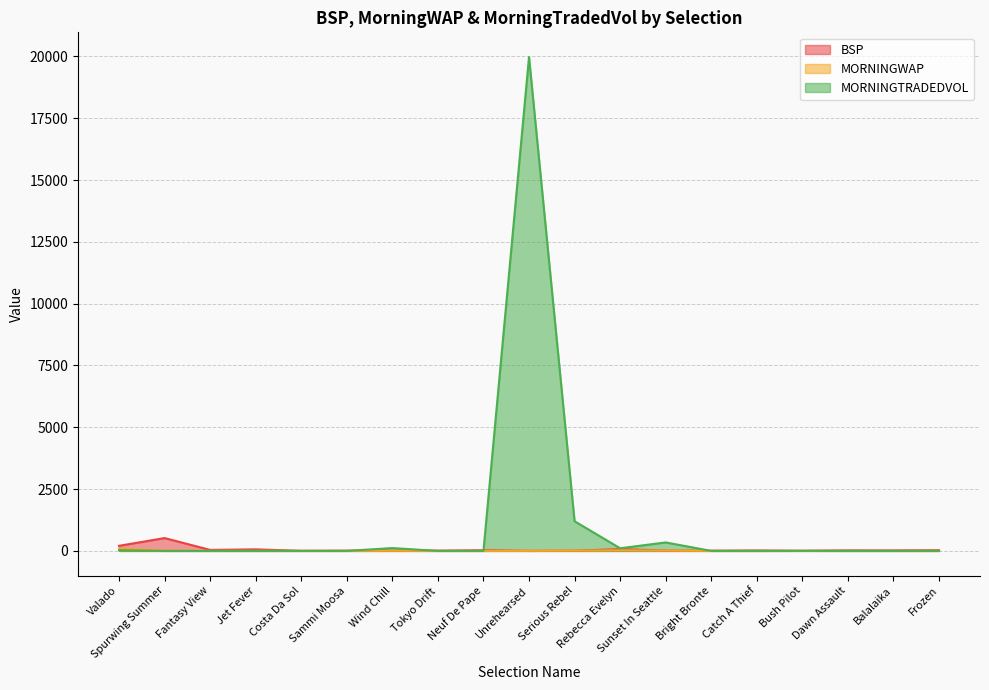

Which label corresponds to the largest value in the chart?

Unrehearsed